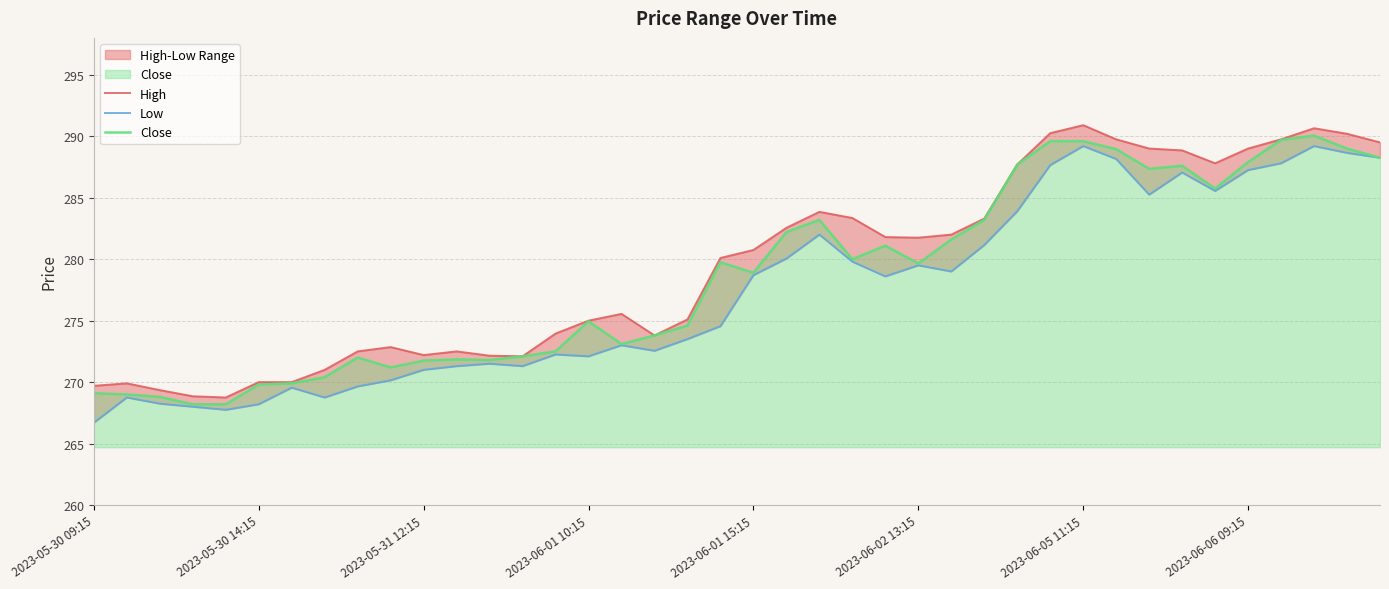

What is the sum of all Low values?

11095.5